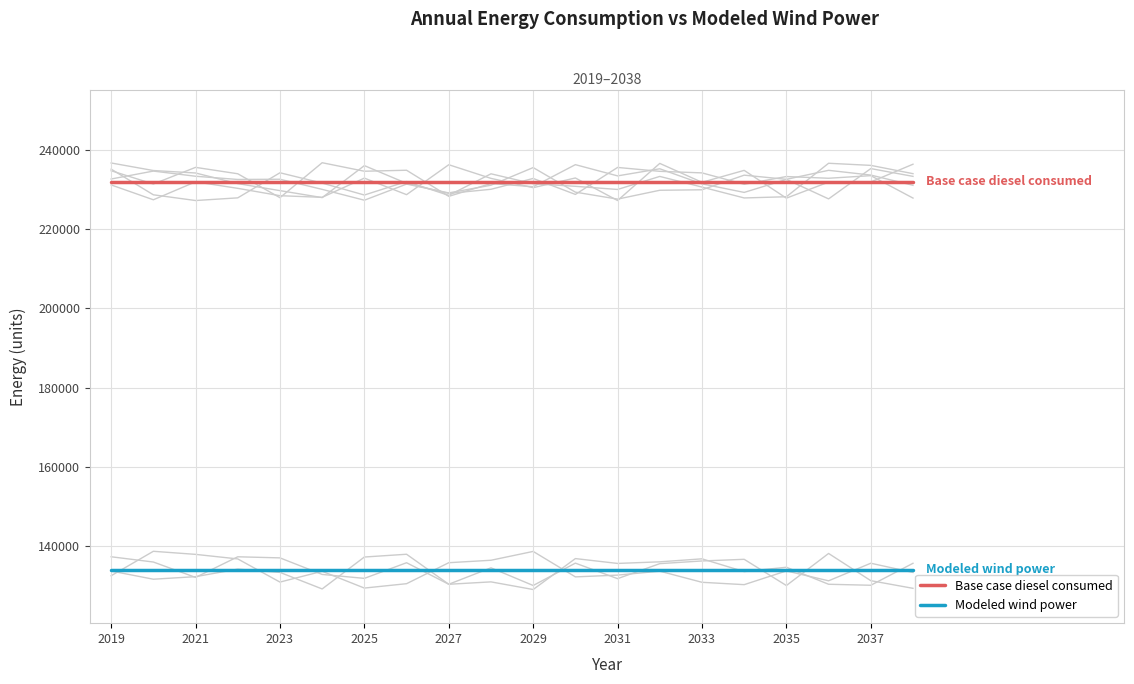

The value of Base case diesel consumed at 19 is 161842.4. True or false?

False